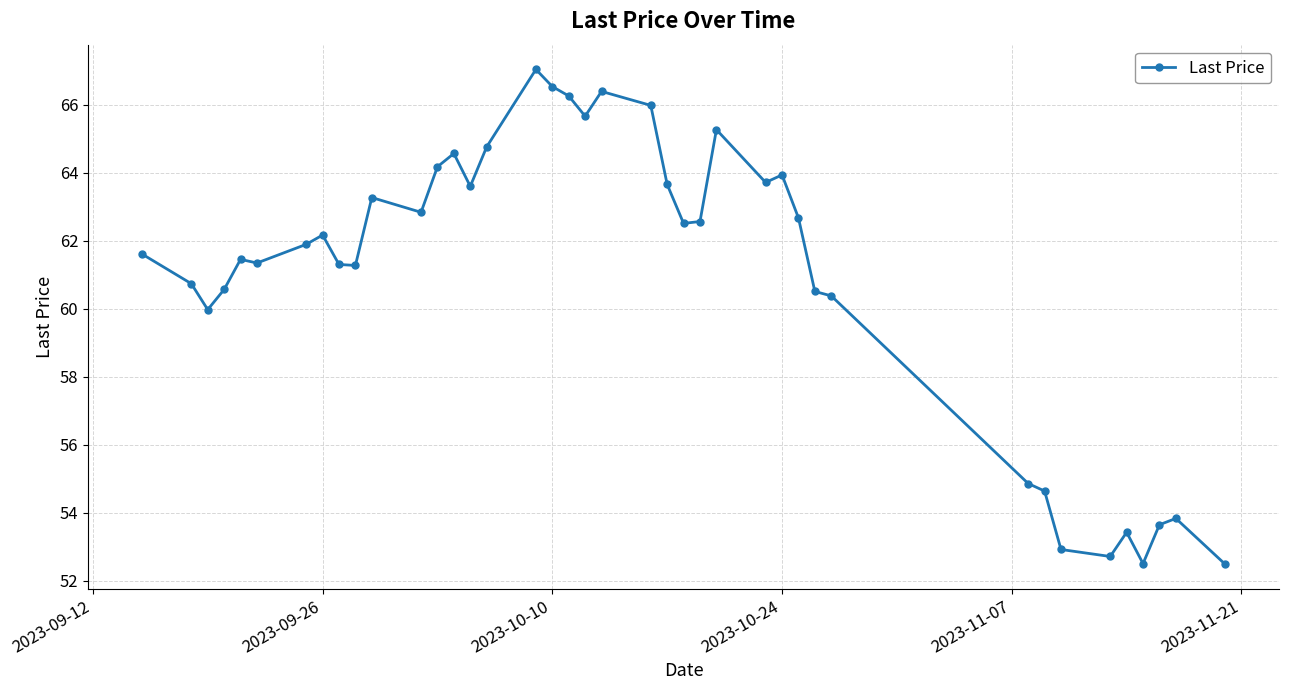

What is the sum of all values?

2439.8